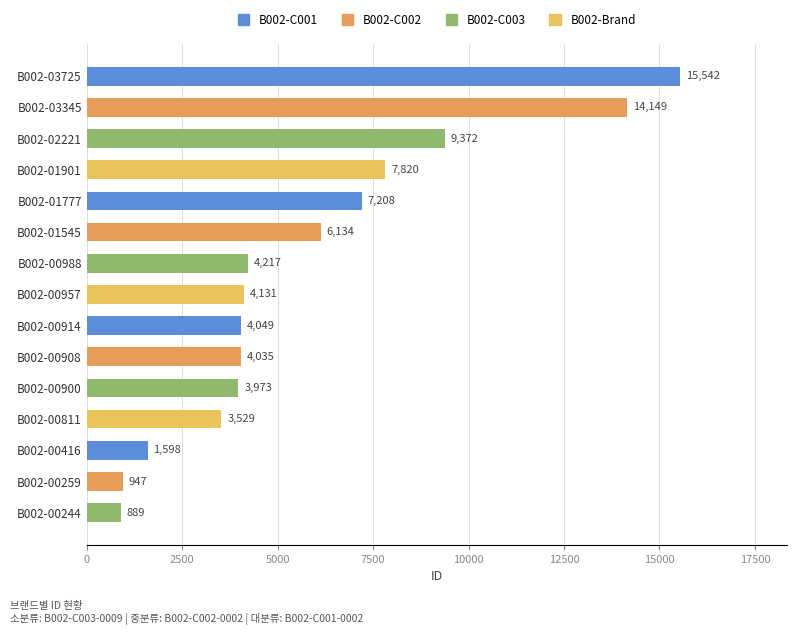

What is the value of the 15th bar from the top?

889